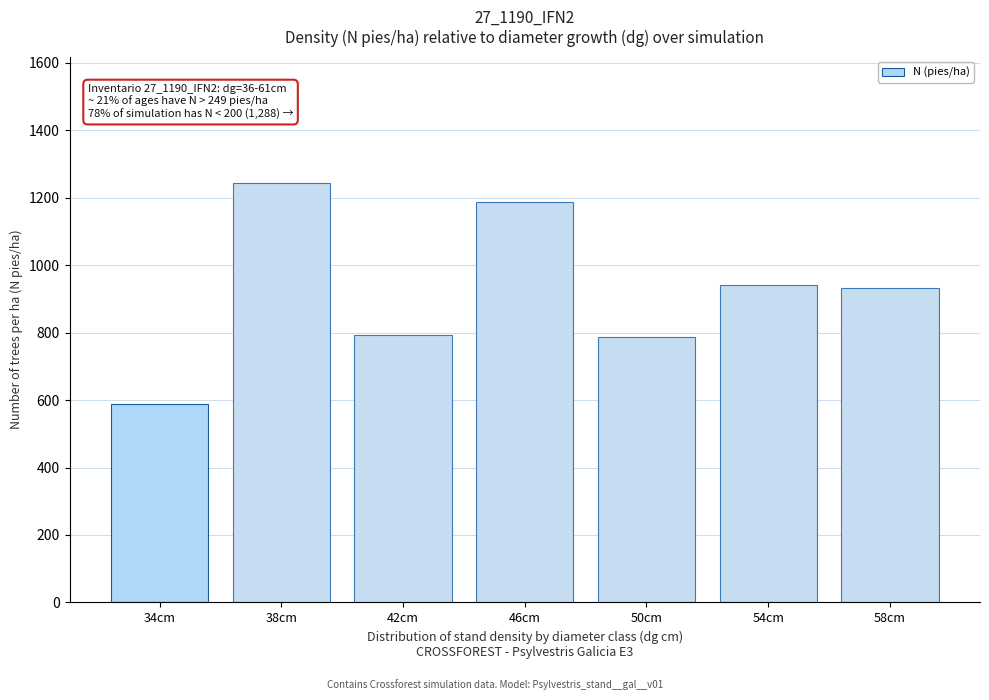

What is the sum of all values?

6471.8